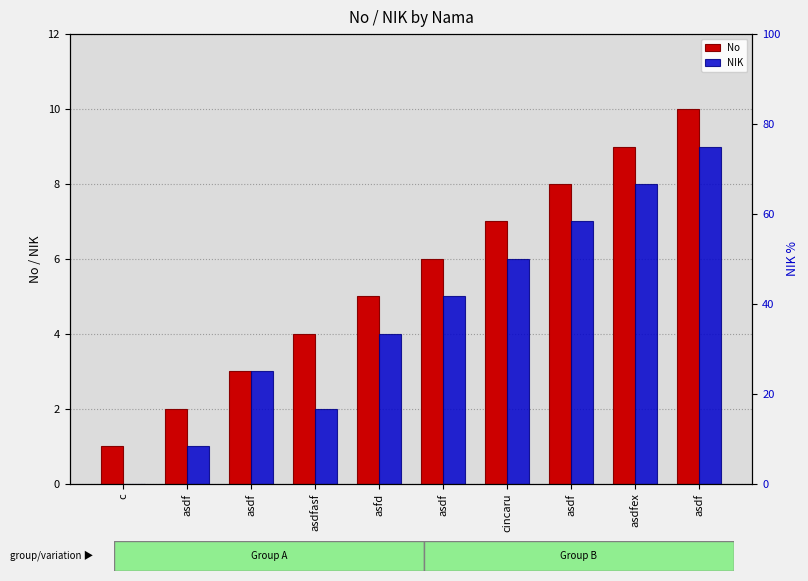

List the labels in order of NIK value, smallest first.

c, asdf, asdfasf, asdf, asfd, asdf, cincaru, asdf, asdfex, asdf